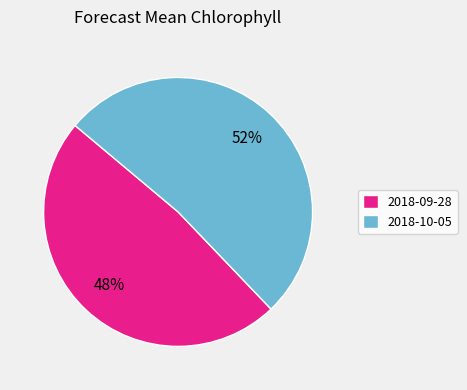

How many slices are in this pie chart?

2